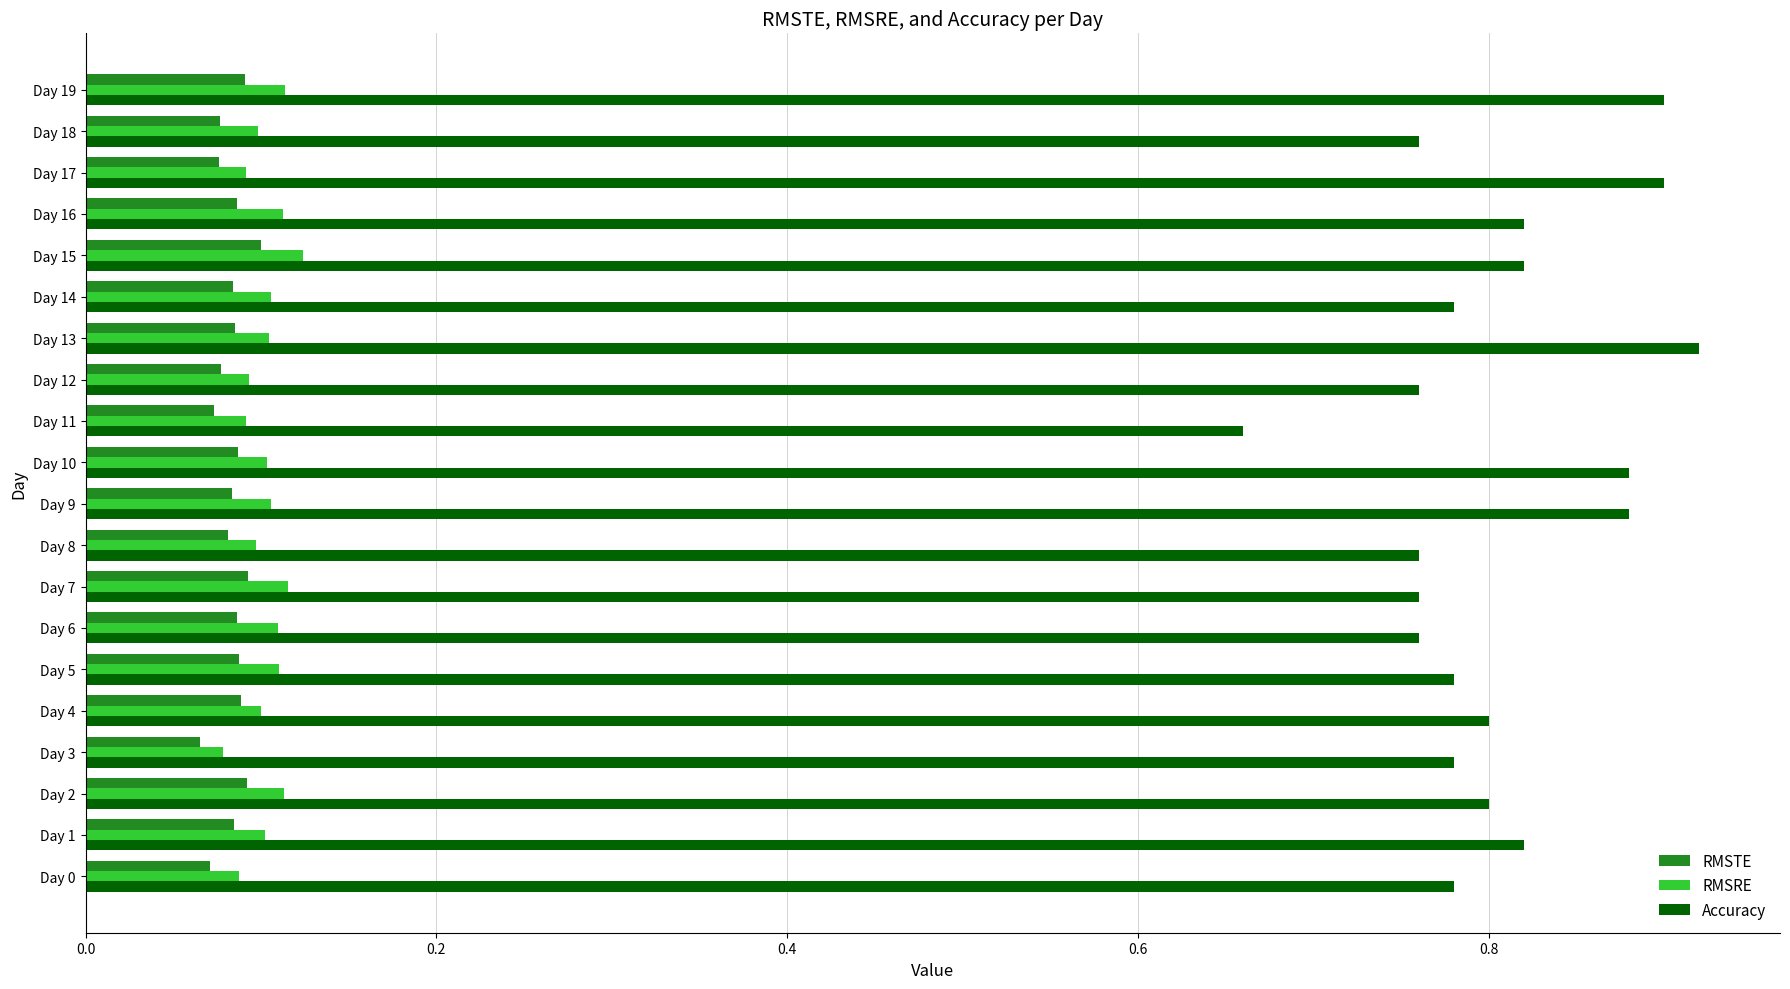

Which series has the largest total across all categories?

Accuracy